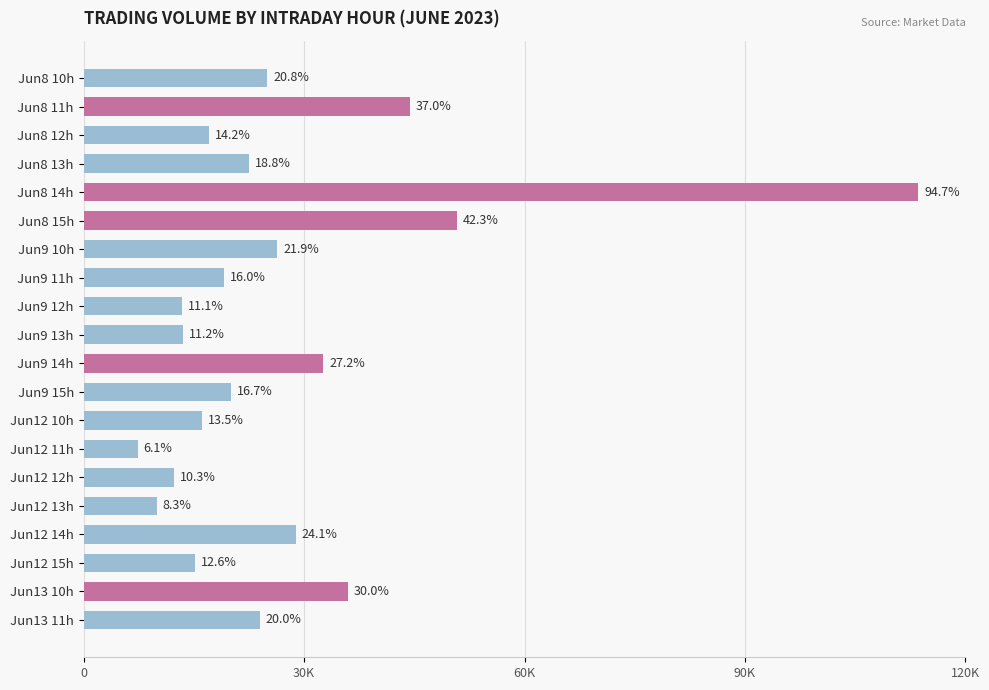

Are the bars horizontal?

Yes